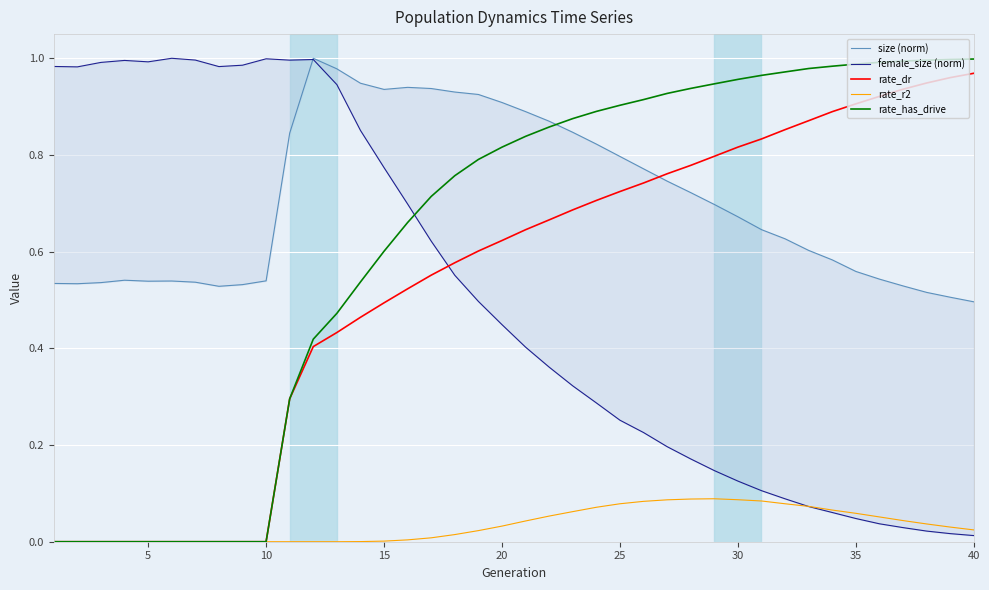

After their last crossing, which series has the higher values: size (norm) or rate_dr?

rate_dr